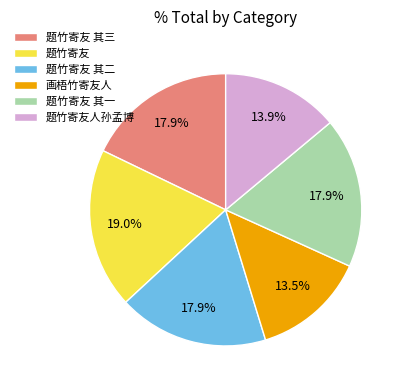

Does 题竹寄友 account for over 50% of the chart?

No